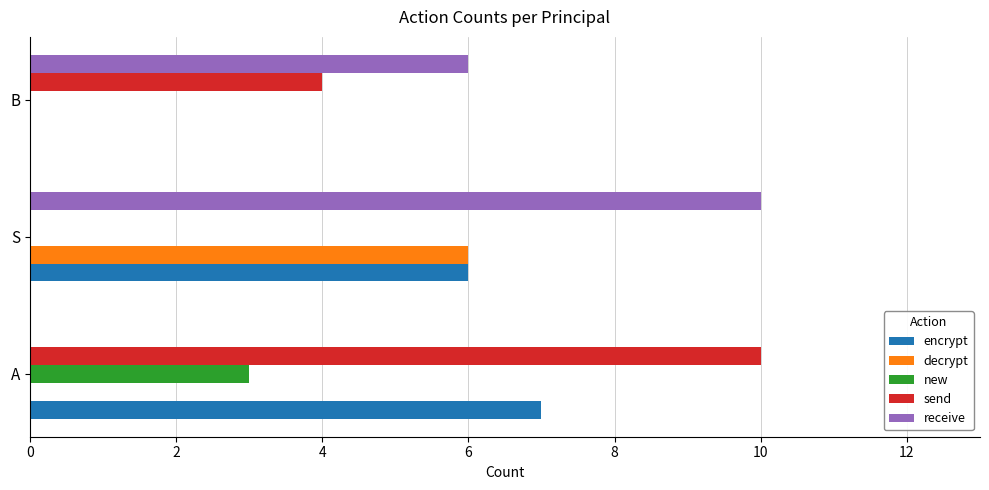

Which series has the largest total across all categories?

receive